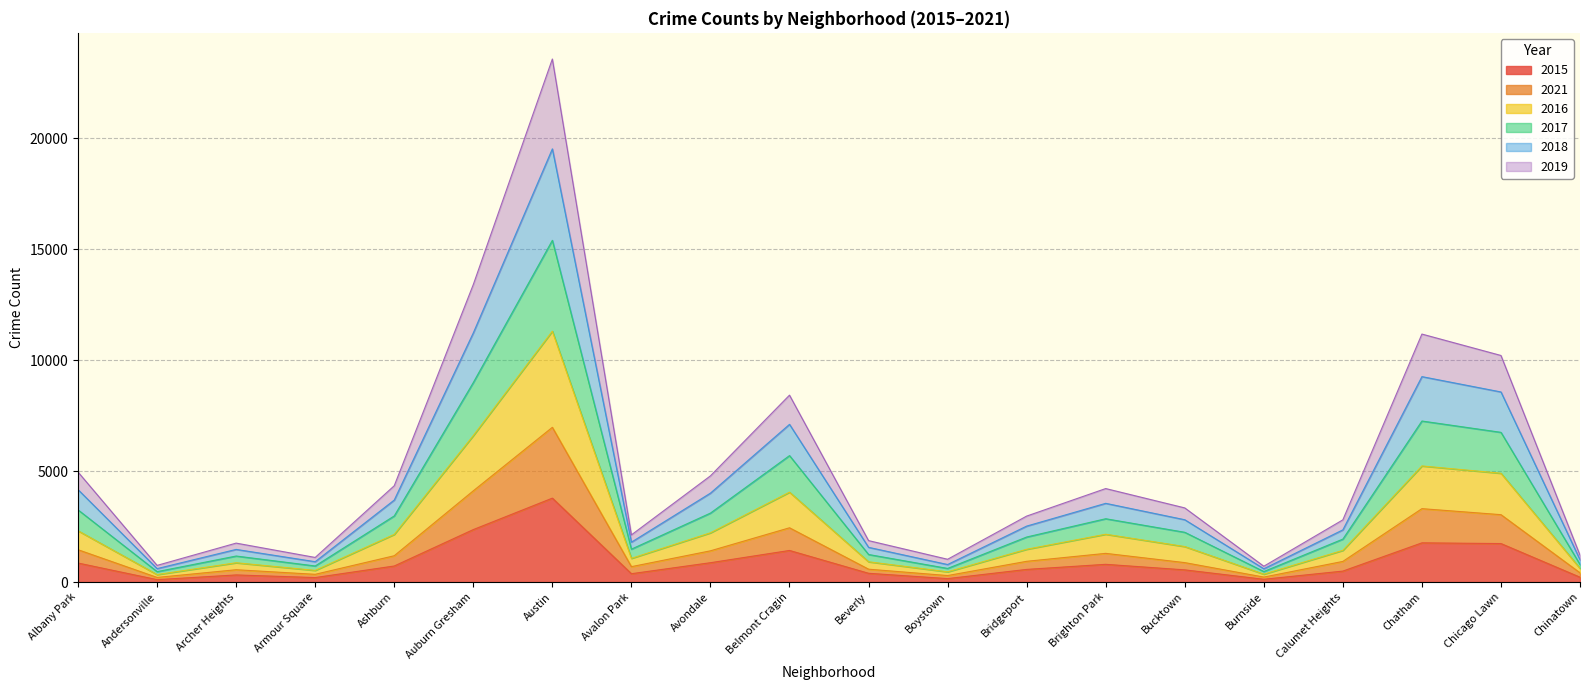

Is it true that 2021 equals 861 at Albany Park?

False